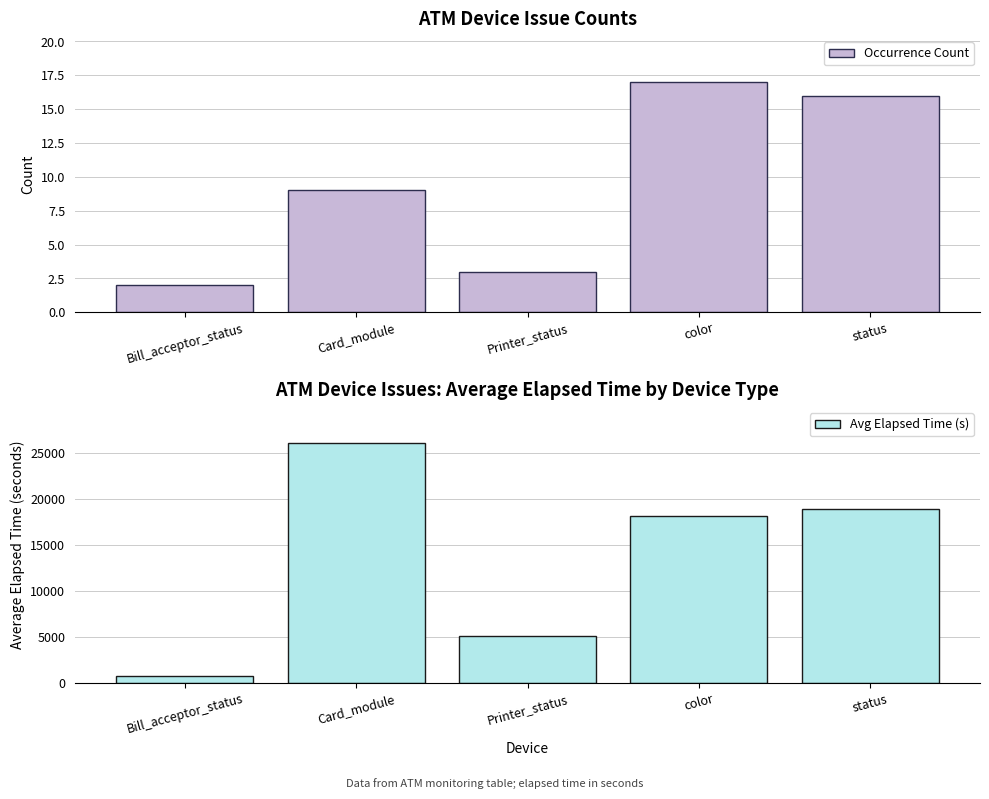

List the series in order of their overall mean, highest first.

Avg Elapsed Time (s), Occurrence Count